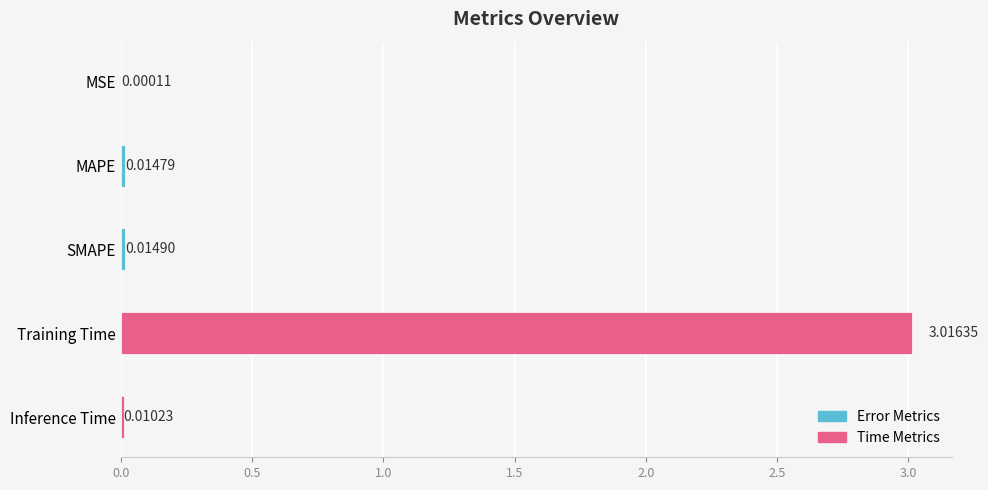

Where is the data nearest to the value 1?

SMAPE